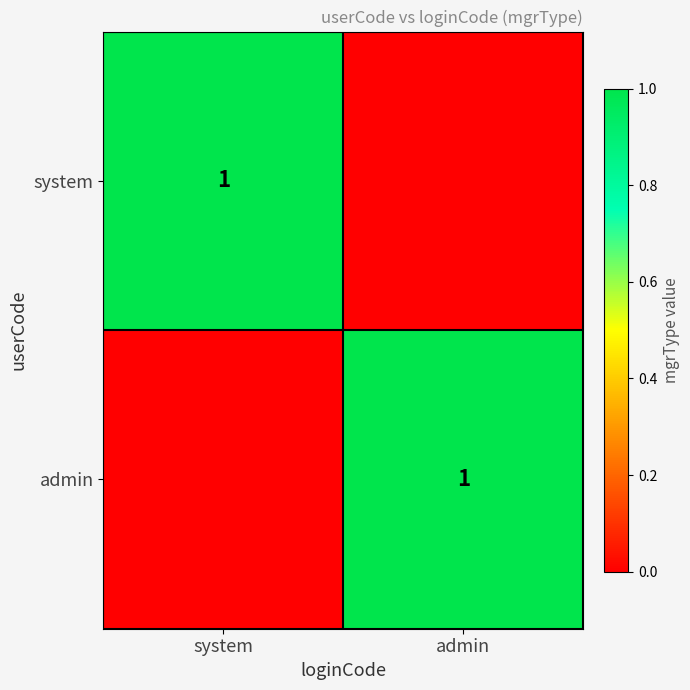

At how many categories does at least one series exceed 0?

2